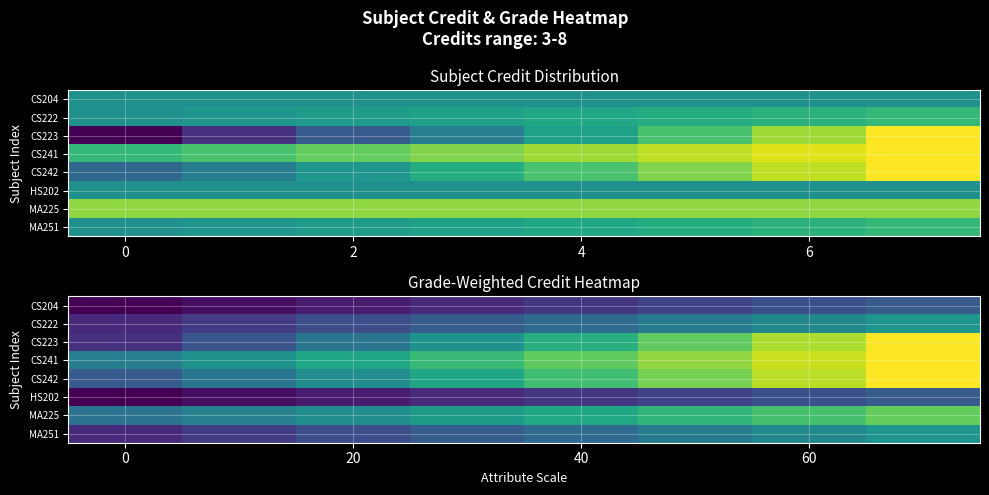

Which series has the largest total across all categories?

CS241